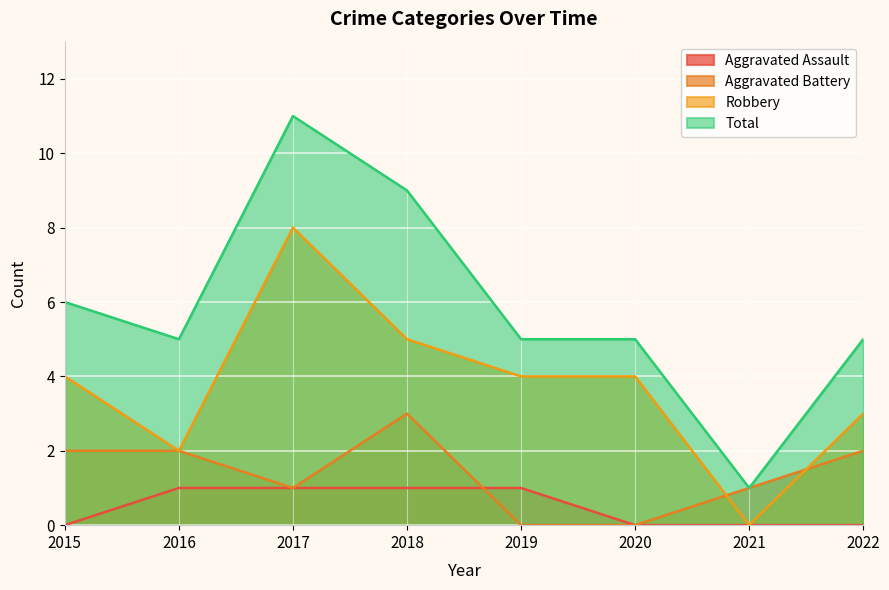

What is the difference between the maximum and minimum values in the Aggravated Assault series?

1